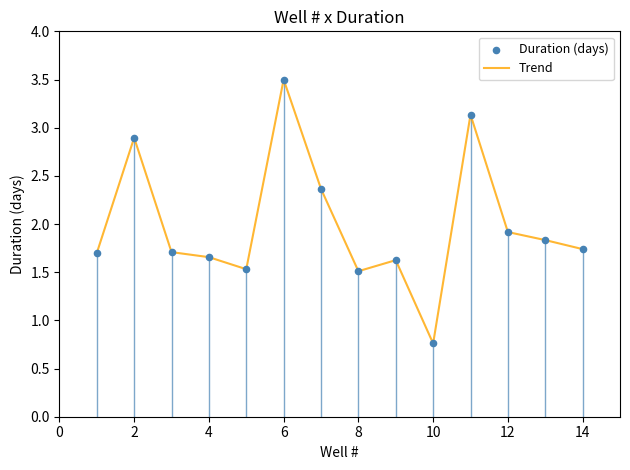

What is the difference between the maximum and minimum values?

2.7